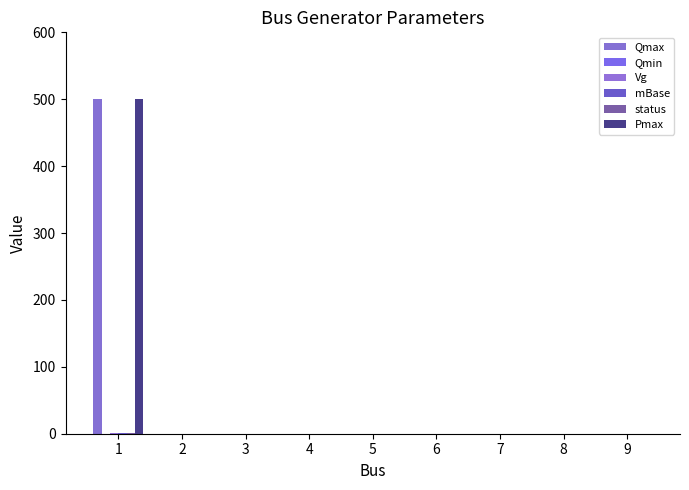

How many bars are there in each group?

6